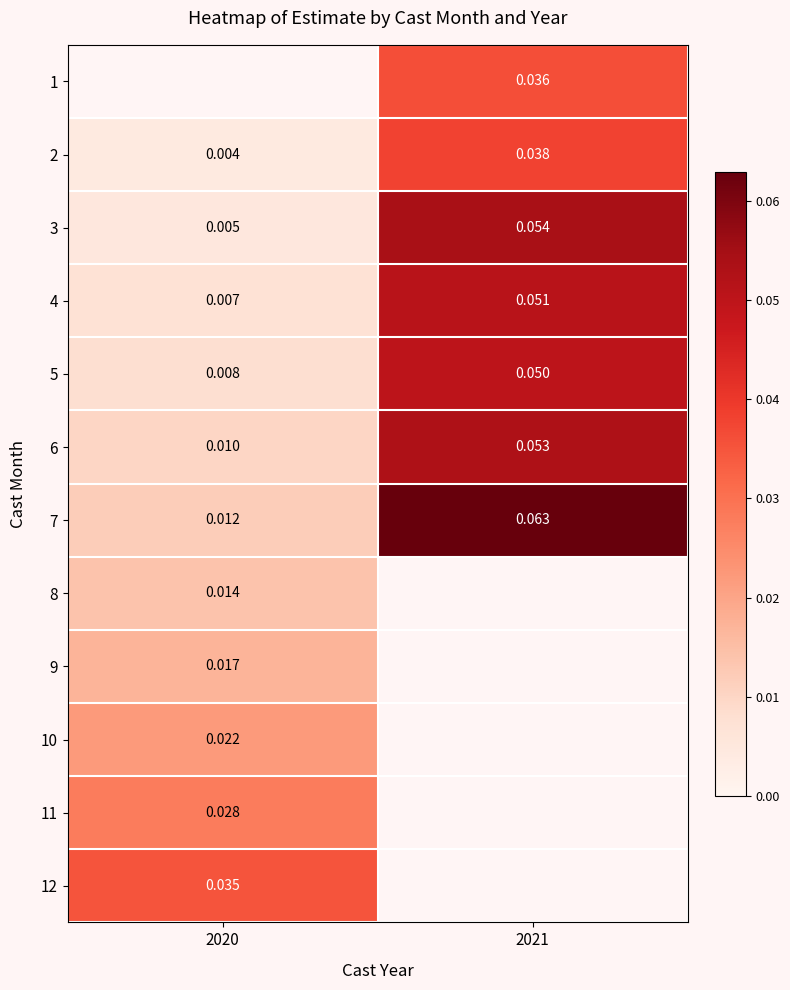

Is the value of 11 at 2020 greater than the value of 4 at 2020?

Yes